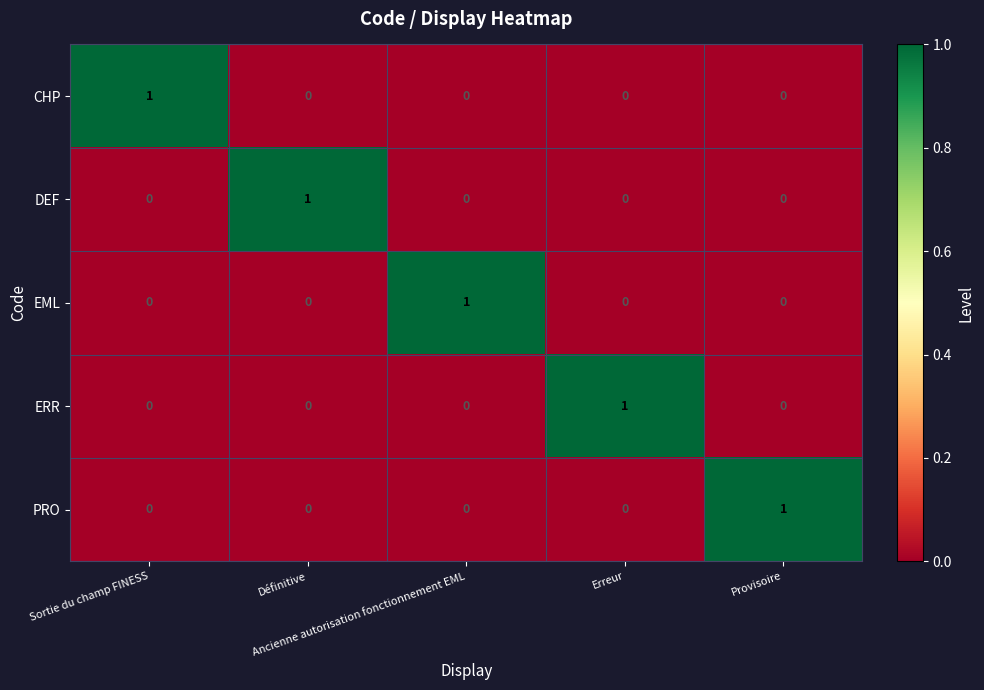

Count the PRO values in the range 0 to 1.

5